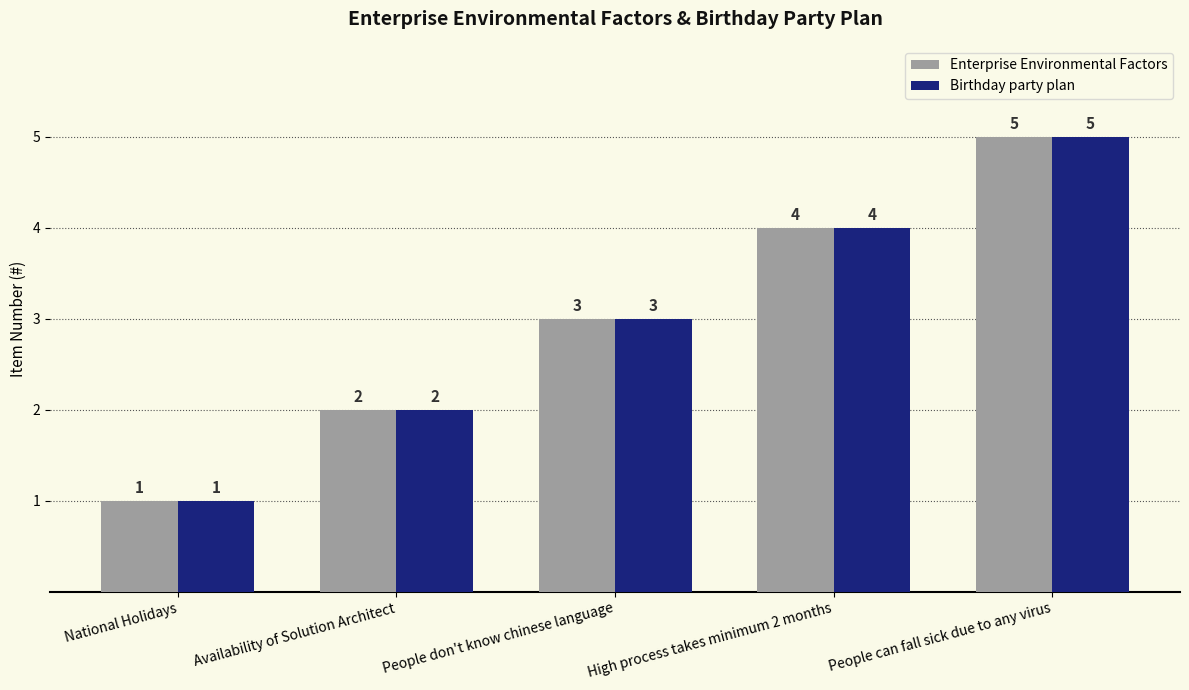

Count the Enterprise Environmental Factors values in the range 2 to 4.

3